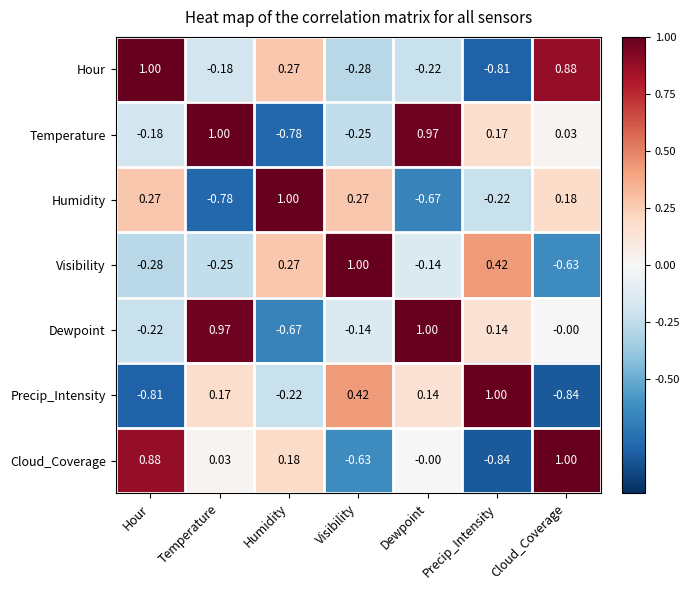

List the labels in order of Cloud_Coverage value, largest first.

Cloud_Coverage, Hour, Humidity, Temperature, Dewpoint, Visibility, Precip_Intensity